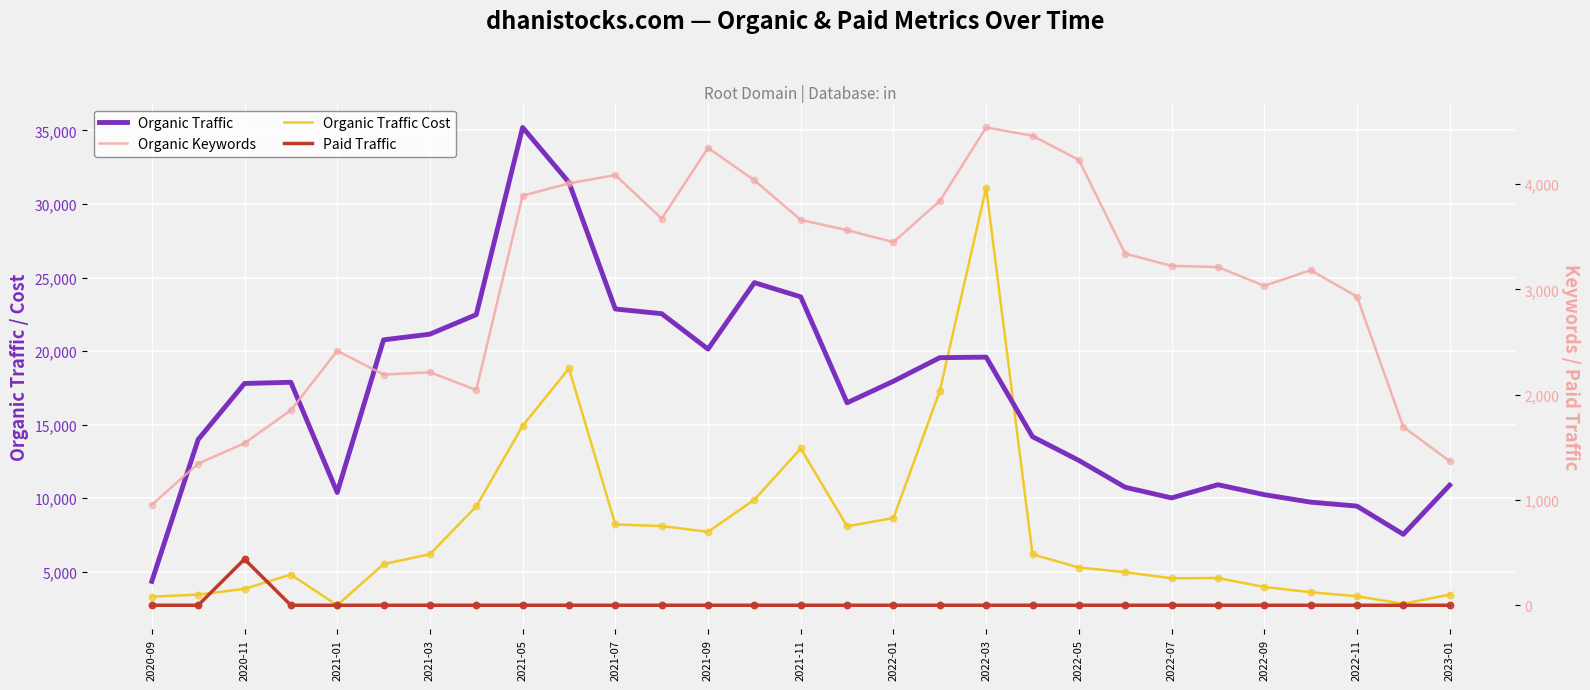

Is the value of Organic Traffic Cost at 2022-11 greater than the value of Paid Traffic at 15?

Yes